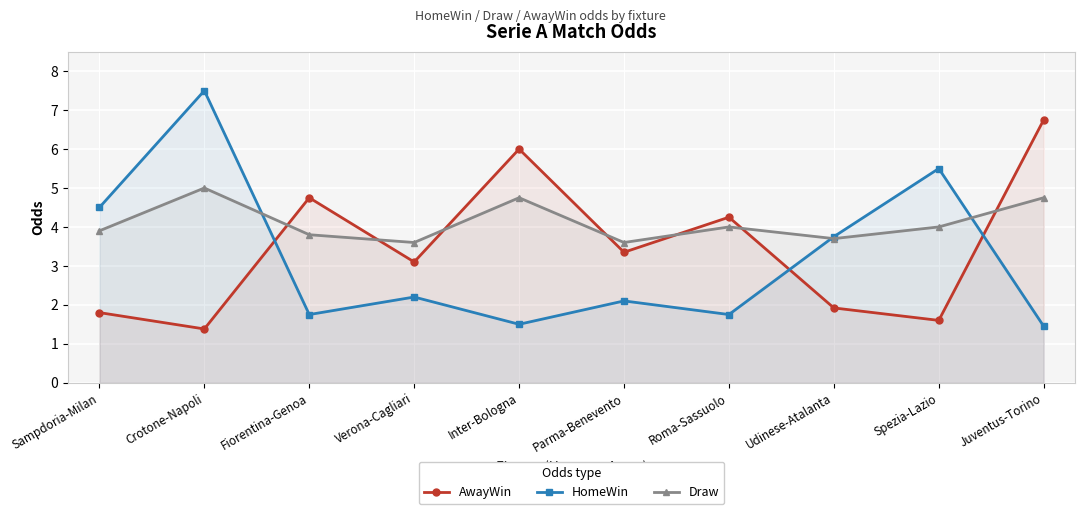

Reading right to left, extract all data points from this chart.

AwayWin: Juventus-Torino=6.8	Spezia-Lazio=1.6	Udinese-Atalanta=1.9	Roma-Sassuolo=4.2	Parma-Benevento=3.4	Inter-Bologna=6.0	Verona-Cagliari=3.1	Fiorentina-Genoa=4.8	Crotone-Napoli=1.4	Sampdoria-Milan=1.8
HomeWin: Juventus-Torino=1.4	Spezia-Lazio=5.5	Udinese-Atalanta=3.8	Roma-Sassuolo=1.8	Parma-Benevento=2.1	Inter-Bologna=1.5	Verona-Cagliari=2.2	Fiorentina-Genoa=1.8	Crotone-Napoli=7.5	Sampdoria-Milan=4.5
Draw: Juventus-Torino=4.8	Spezia-Lazio=4.0	Udinese-Atalanta=3.7	Roma-Sassuolo=4.0	Parma-Benevento=3.6	Inter-Bologna=4.8	Verona-Cagliari=3.6	Fiorentina-Genoa=3.8	Crotone-Napoli=5.0	Sampdoria-Milan=3.9